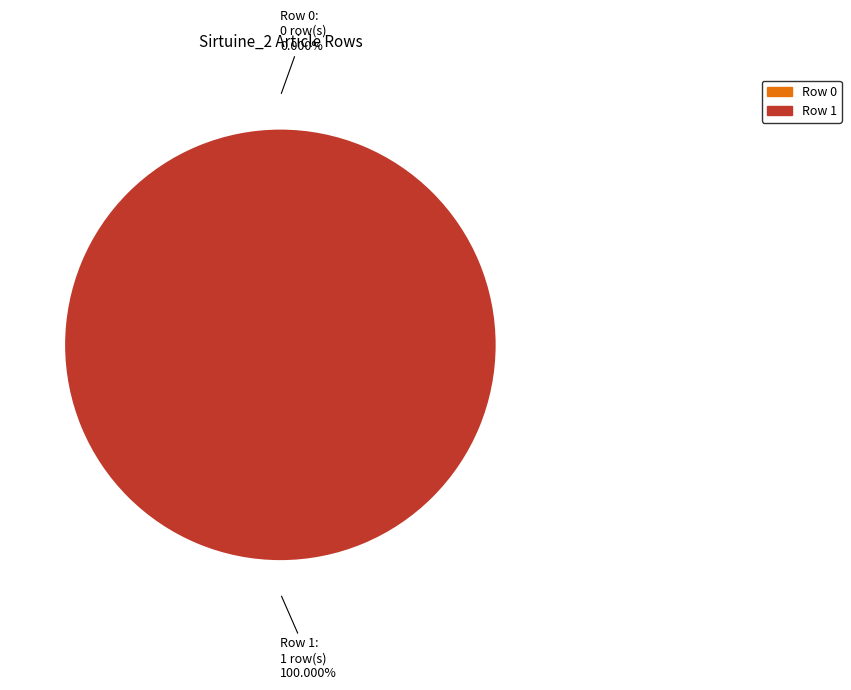

To the nearest percent, what is the difference between the Row 1 and Row 0 slice percentages?

100%